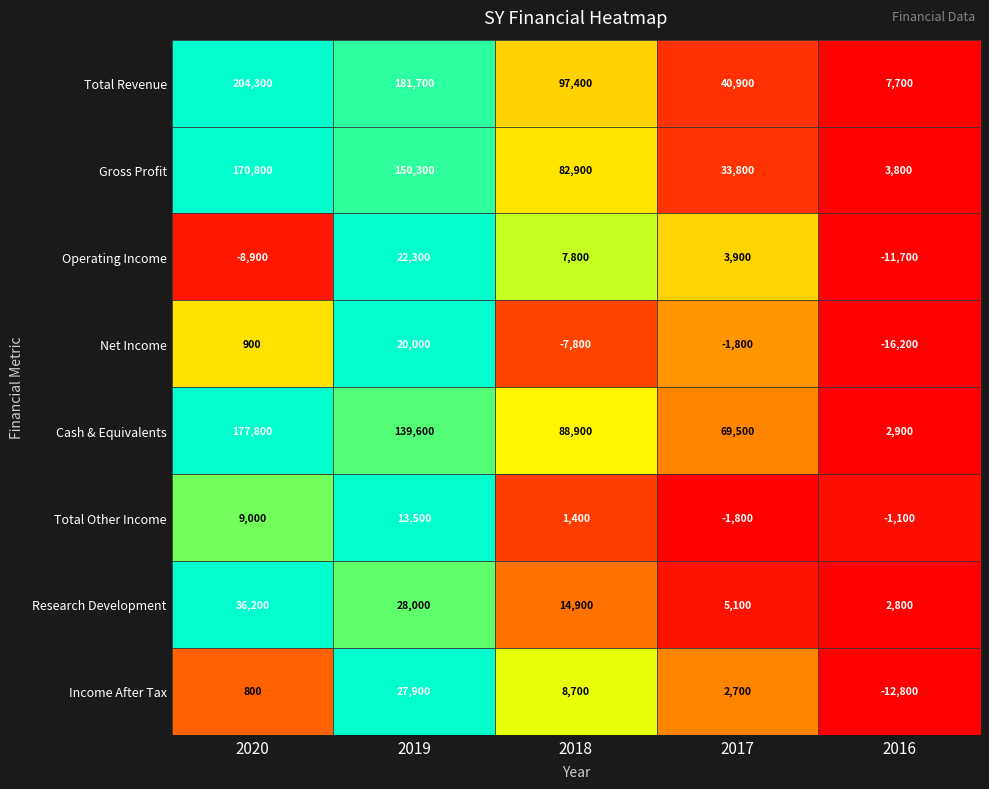

What is the maximum value shown in the chart?

204300